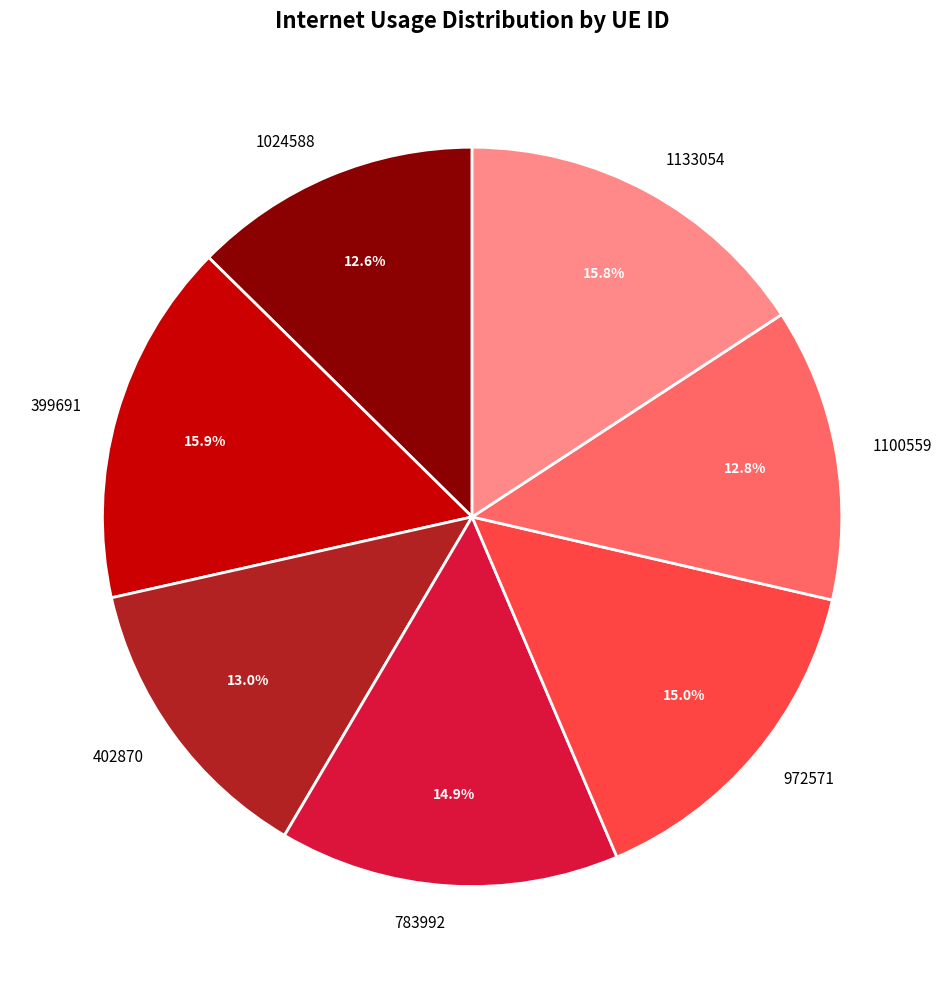

To the nearest percent, what portion does 1024588 represent?

13%